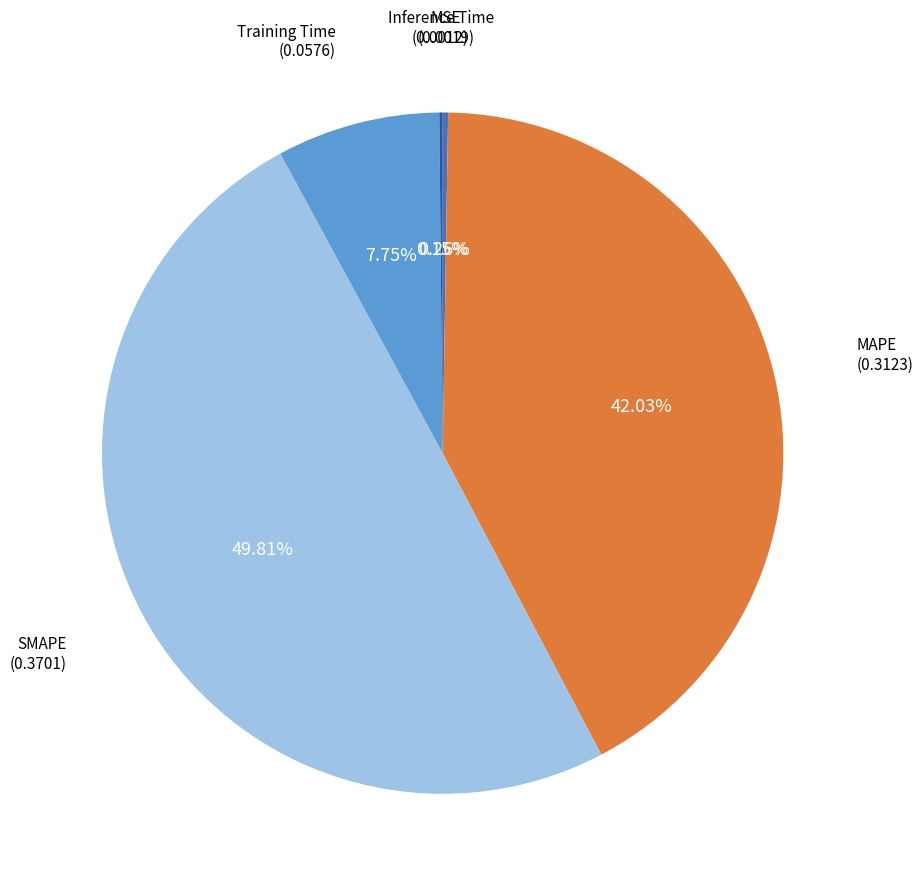

Does any single category account for the majority?

No